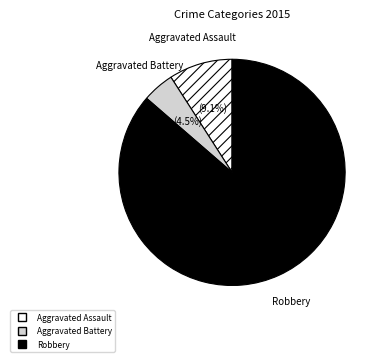

To the nearest percent, what is the difference between the largest and smallest slice percentages?

82%